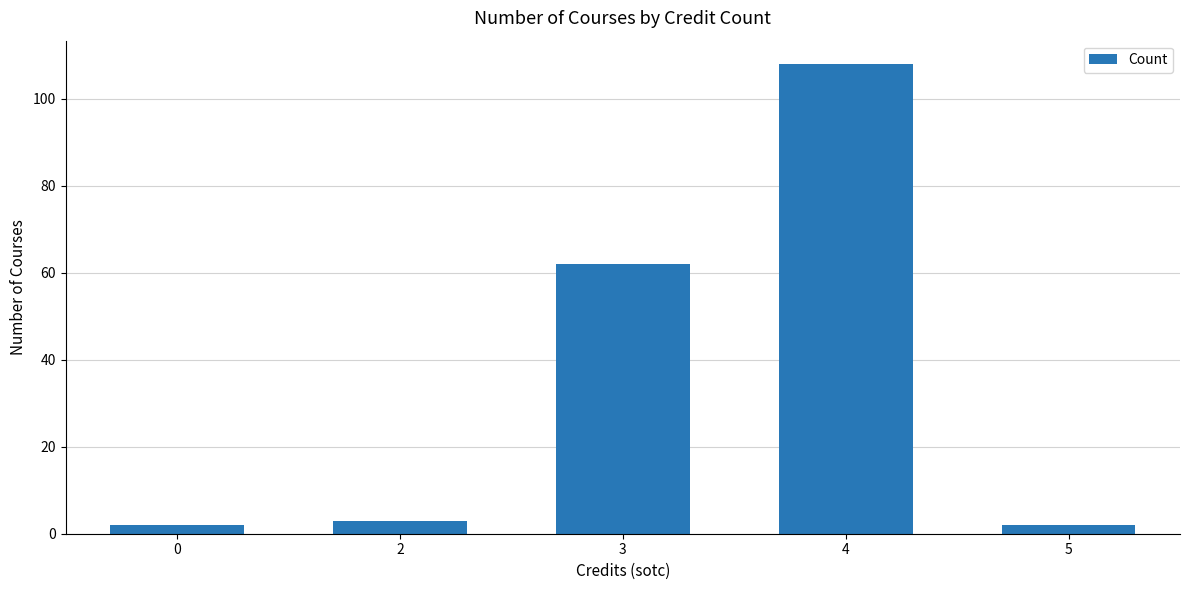

The value at 5 is 2. True or false?

True